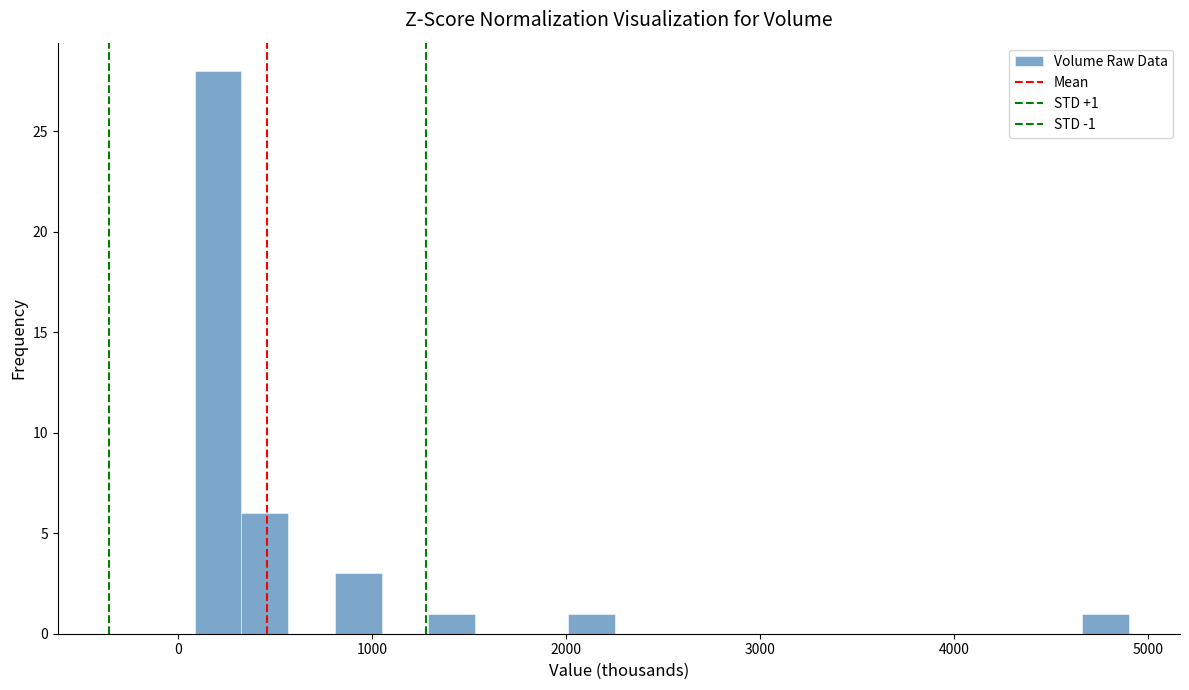

Read against the x-axis, roughly where is the centre of the tallest bar?

200